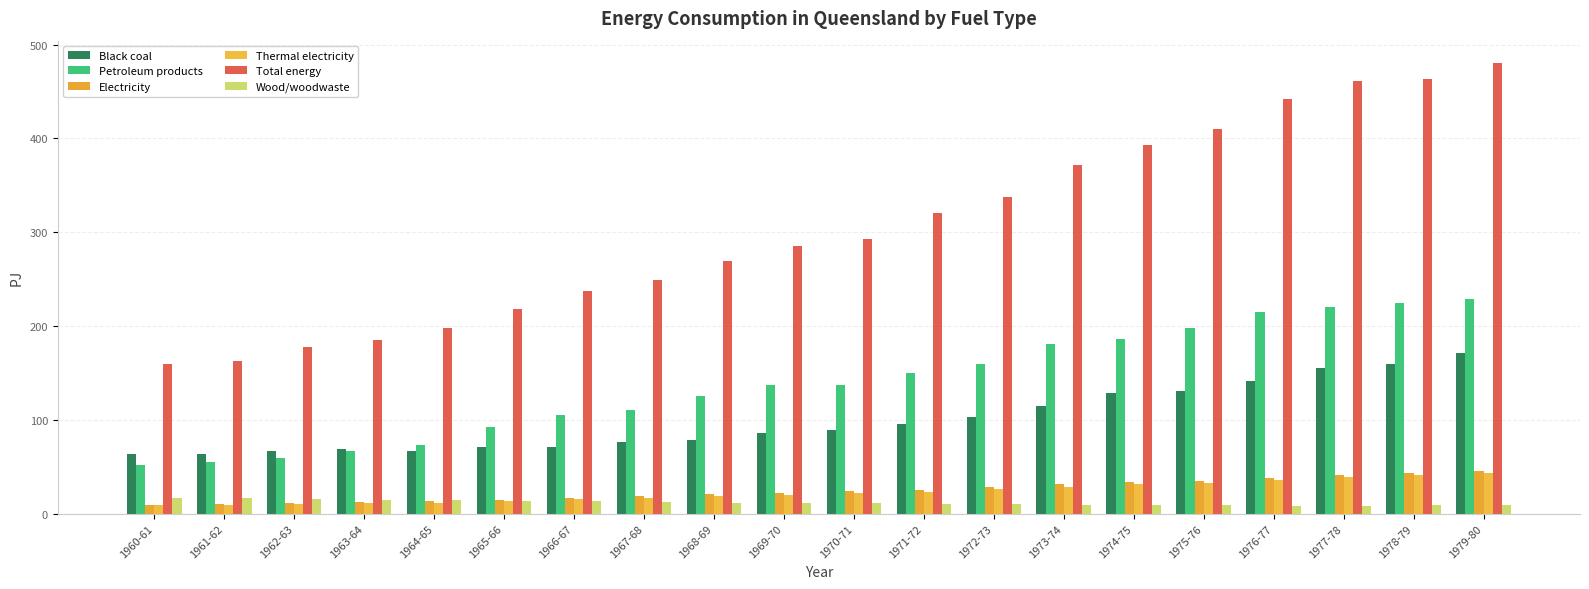

Reading left to right, transcribe all the data shown in this chart.

Black coal: 1960-61=64.0	1961-62=63.7	1962-63=66.7	1963-64=69.3	1964-65=66.9	1965-66=70.8	1966-67=70.7	1967-68=75.8	1968-69=78.9	1969-70=86.0	1970-71=88.9	1971-72=95.1	1972-73=102.7	1973-74=114.2	1974-75=128.5	1975-76=130.5	1976-77=141.4	1977-78=154.9	1978-79=159.8	1979-80=171.2
Petroleum products: 1960-61=52.1	1961-62=55.5	1962-63=59.3	1963-64=66.7	1964-65=73.3	1965-66=92.8	1966-67=104.9	1967-68=110.5	1968-69=125.1	1969-70=136.8	1970-71=136.6	1971-72=150.4	1972-73=159.6	1973-74=180.4	1974-75=185.8	1975-76=198.0	1976-77=214.4	1977-78=219.8	1978-79=224.6	1979-80=228.6
Electricity: 1960-61=9.6	1961-62=10.2	1962-63=11.3	1963-64=12.6	1964-65=13.4	1965-66=15.0	1966-67=16.7	1967-68=18.7	1968-69=20.4	1969-70=21.8	1970-71=23.8	1971-72=25.0	1972-73=28.5	1973-74=31.3	1974-75=34.0	1975-76=35.2	1976-77=38.2	1977-78=40.7	1978-79=42.8	1979-80=45.2
Thermal electricity: 1960-61=8.7	1961-62=9.3	1962-63=10.0	1963-64=10.9	1964-65=11.6	1965-66=13.2	1966-67=15.1	1967-68=16.3	1968-69=18.6	1969-70=20.0	1970-71=21.9	1971-72=22.9	1972-73=26.3	1973-74=28.8	1974-75=31.8	1975-76=32.7	1976-77=35.6	1977-78=38.9	1978-79=40.6	1979-80=43.5
Total energy: 1960-61=159.4	1961-62=162.7	1962-63=177.2	1963-64=185.5	1964-65=197.9	1965-66=218.4	1966-67=237.8	1967-68=249.0	1968-69=268.8	1969-70=285.3	1970-71=292.8	1971-72=320.2	1972-73=337.9	1973-74=371.3	1974-75=392.6	1975-76=410.0	1976-77=441.8	1977-78=461.2	1978-79=463.2	1979-80=480.2
Wood/woodwaste: 1960-61=17.1	1961-62=16.3	1962-63=15.6	1963-64=14.9	1964-65=14.2	1965-66=13.6	1966-67=13.0	1967-68=12.4	1968-69=11.8	1969-70=11.3	1970-71=10.8	1971-72=10.4	1972-73=9.9	1973-74=9.6	1974-75=9.3	1975-76=8.9	1976-77=8.5	1977-78=8.6	1978-79=8.8	1979-80=9.2